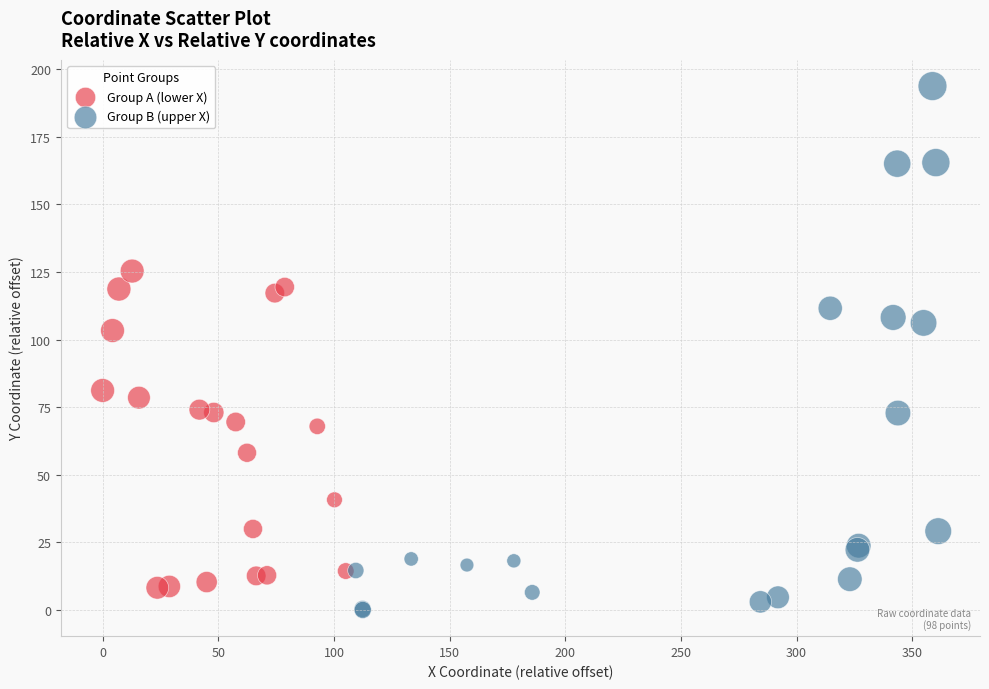

Which series contains the highest Y value?

Group B (upper X)